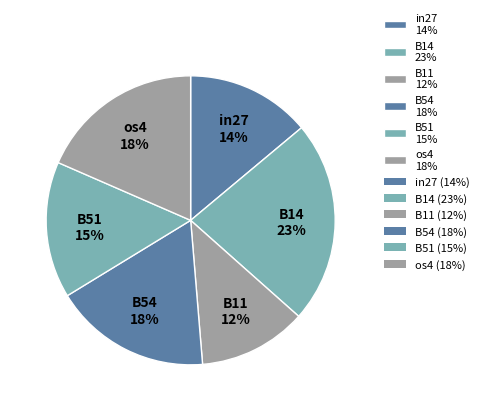

Combined, do B54 18% and B14 23% account for over 50%?

No